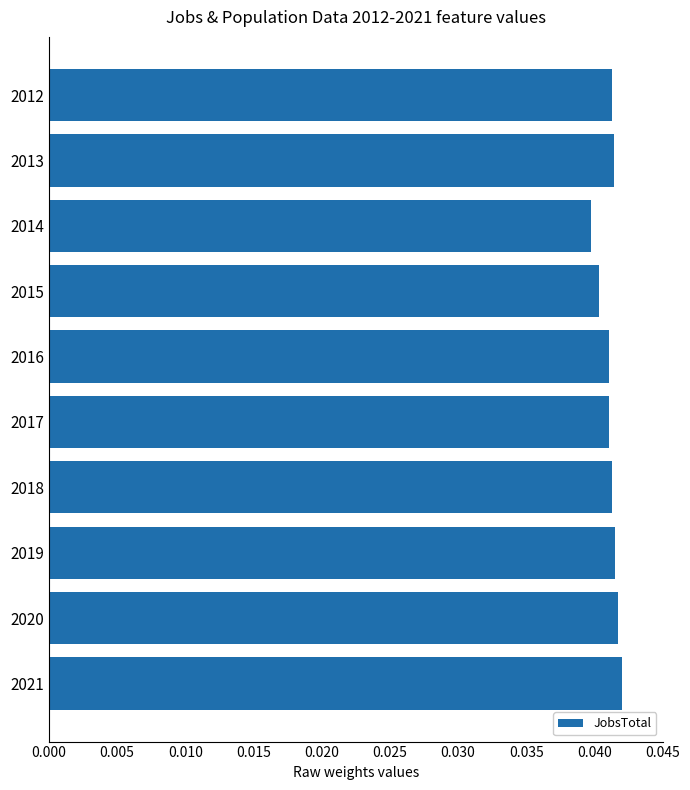

Count the number of data series in this chart.

1